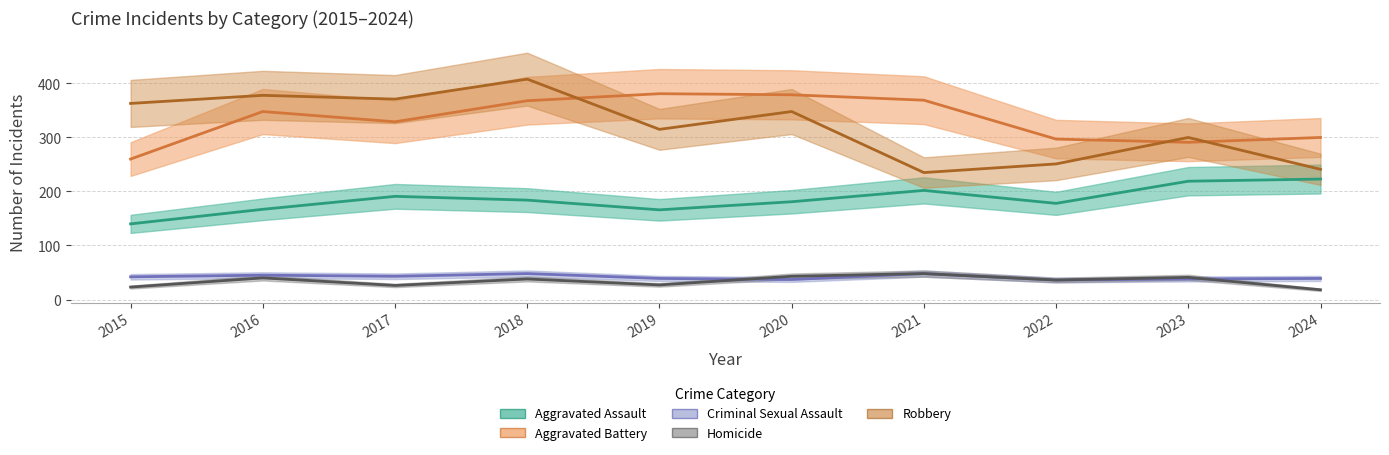

Where is the first local maximum for Aggravated Battery?

2016